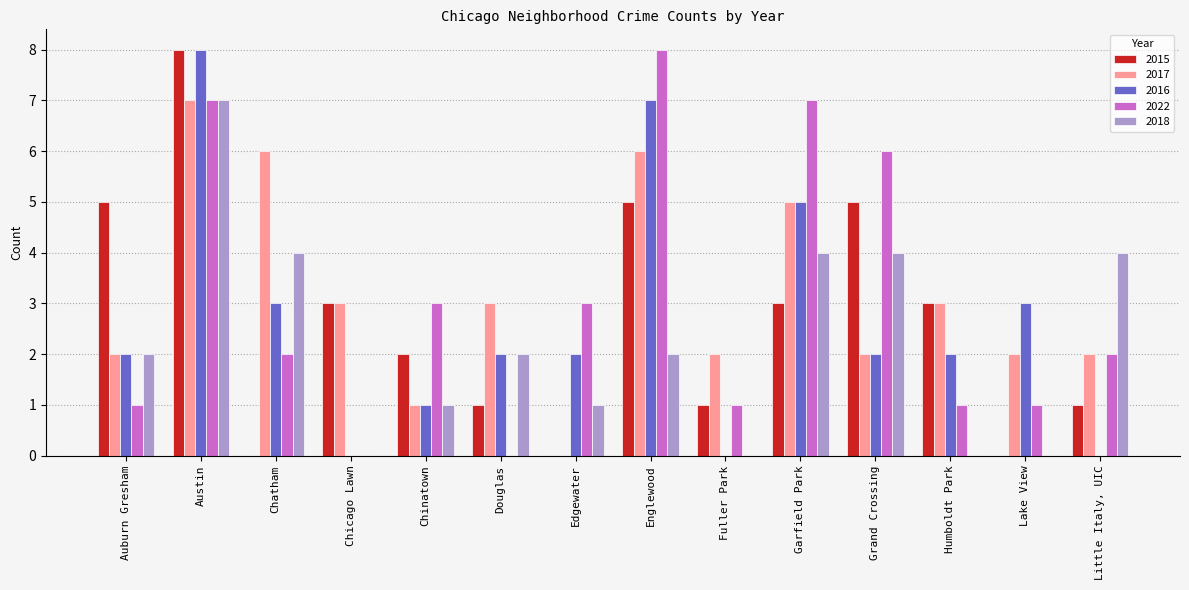

What is the average value of the 2018 series?

2